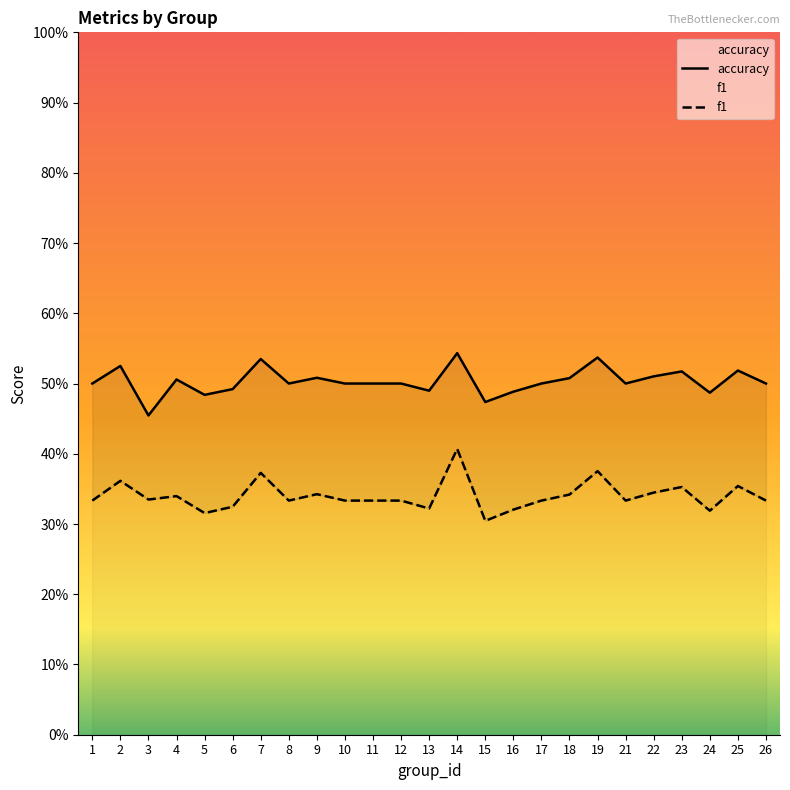

Which series has the largest total across all categories?

accuracy